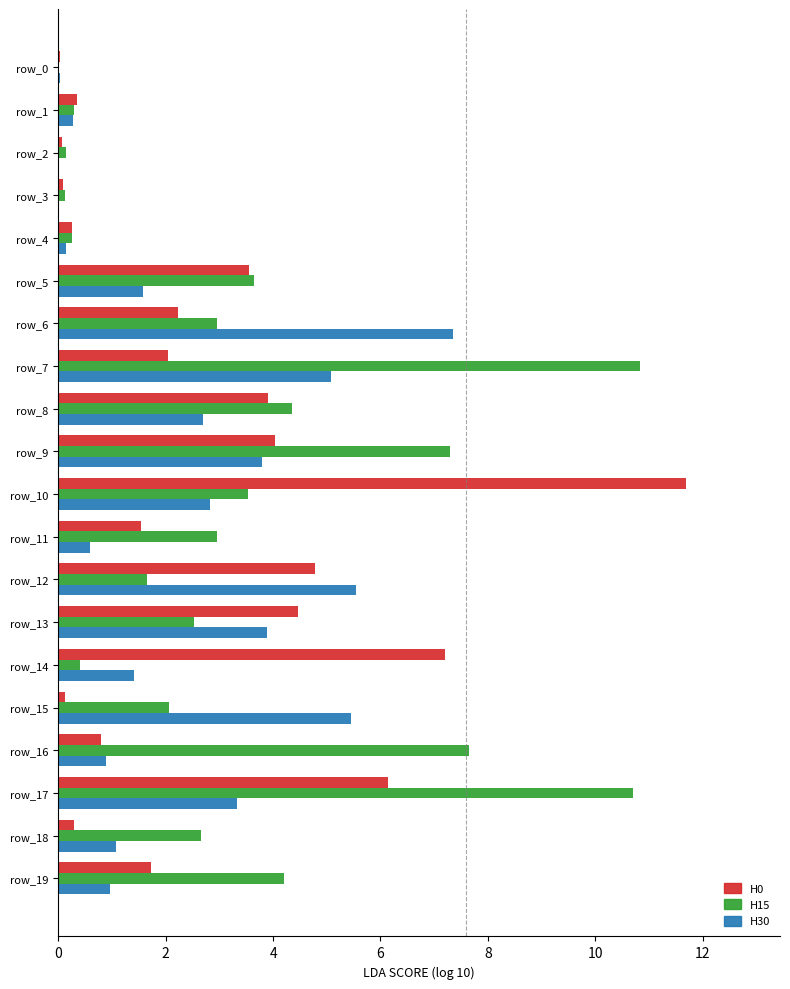

Which series has the largest total across all categories?

H15